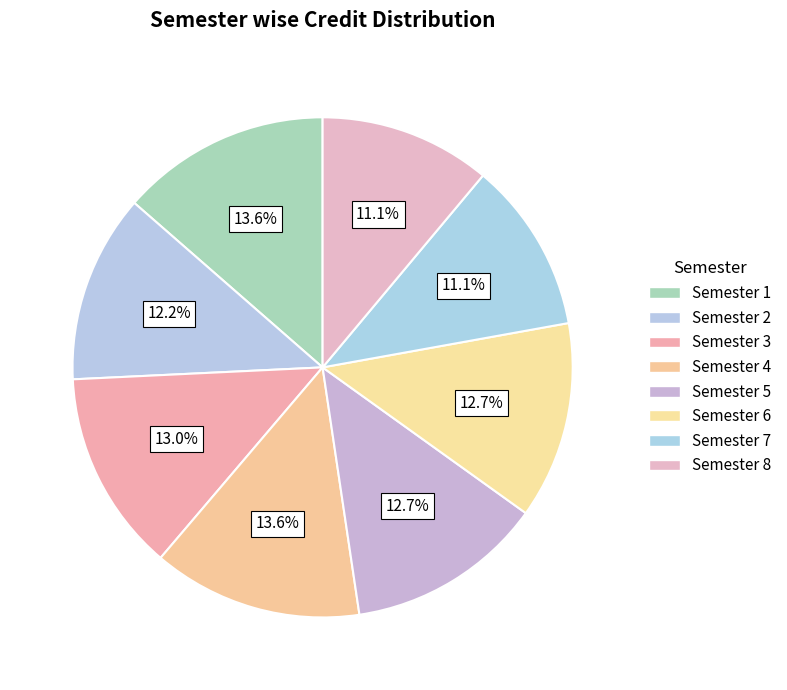

How many segments does this pie chart have?

8